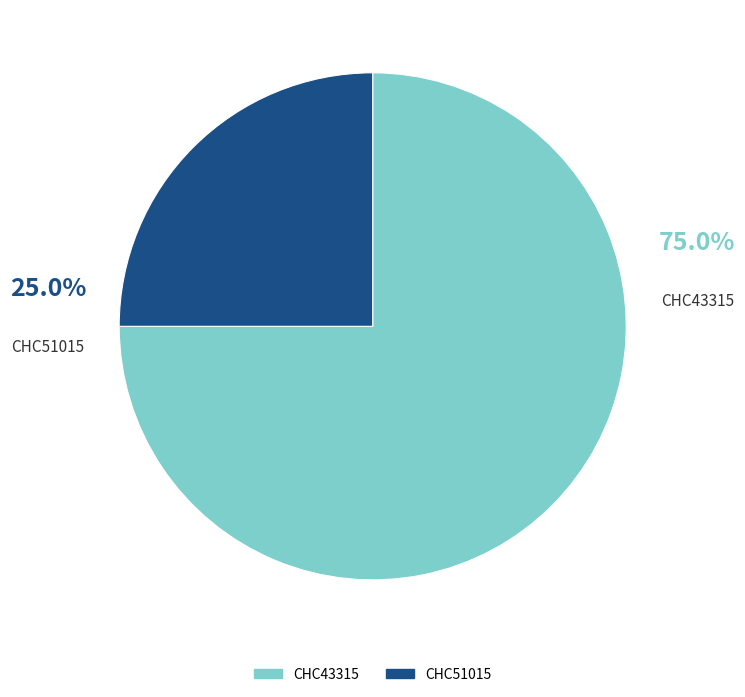

How many slices are in this pie chart?

2